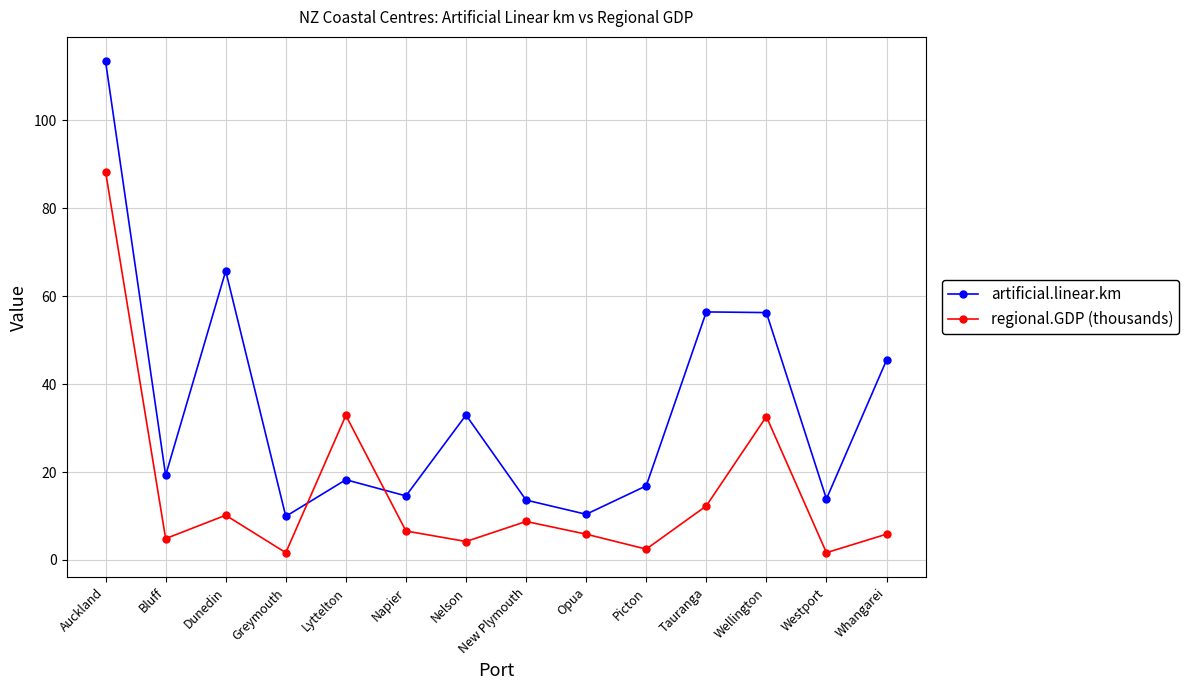

True or false: regional.GDP (thousands) has a value of 51.6 at Wellington.

False